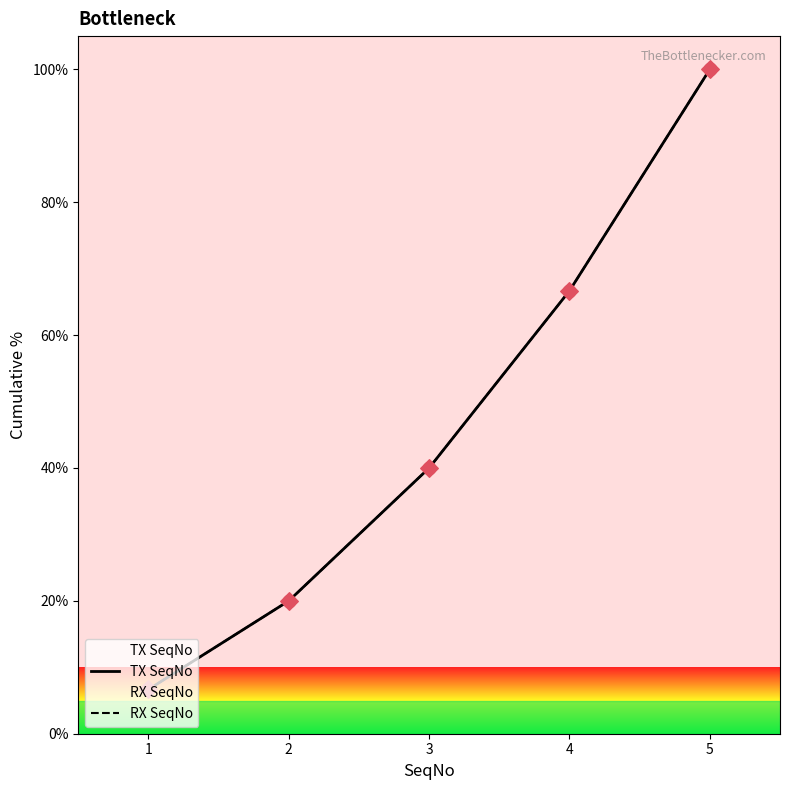

Which series has the largest Y range (max minus min)?

TX SeqNo